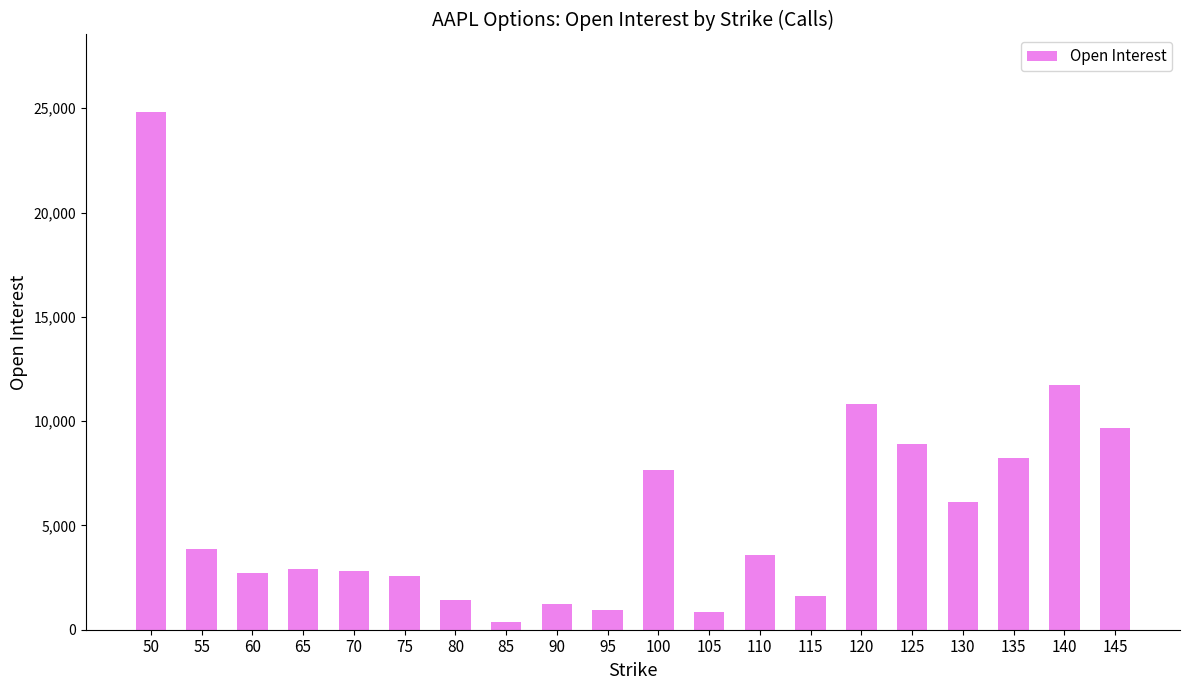

What is the average value?

5641